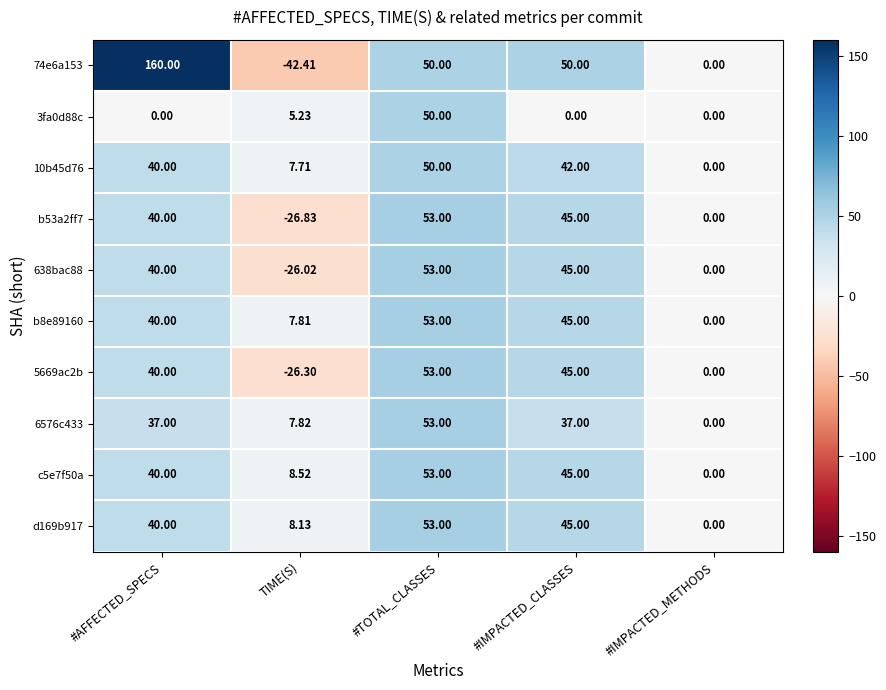

Is the value of b53a2ff7 at TIME(S) greater than the value of 10b45d76 at #TOTAL_CLASSES?

No